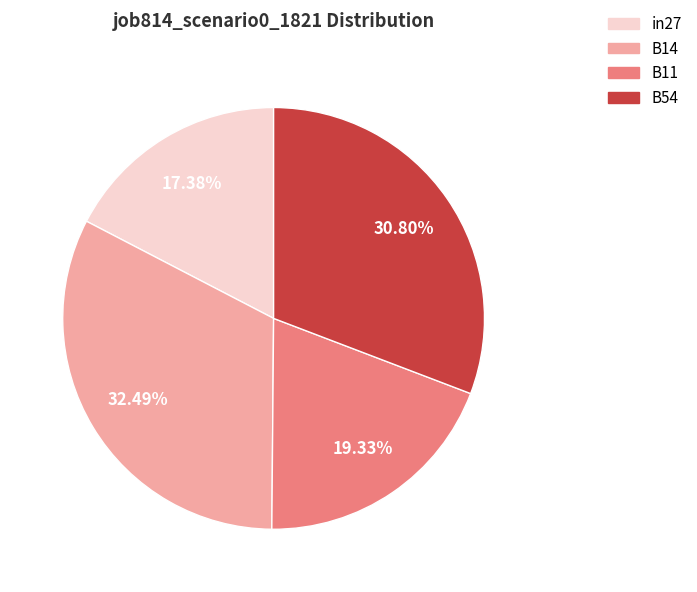

The B54 slice represents 31% of the pie. True or false?

True